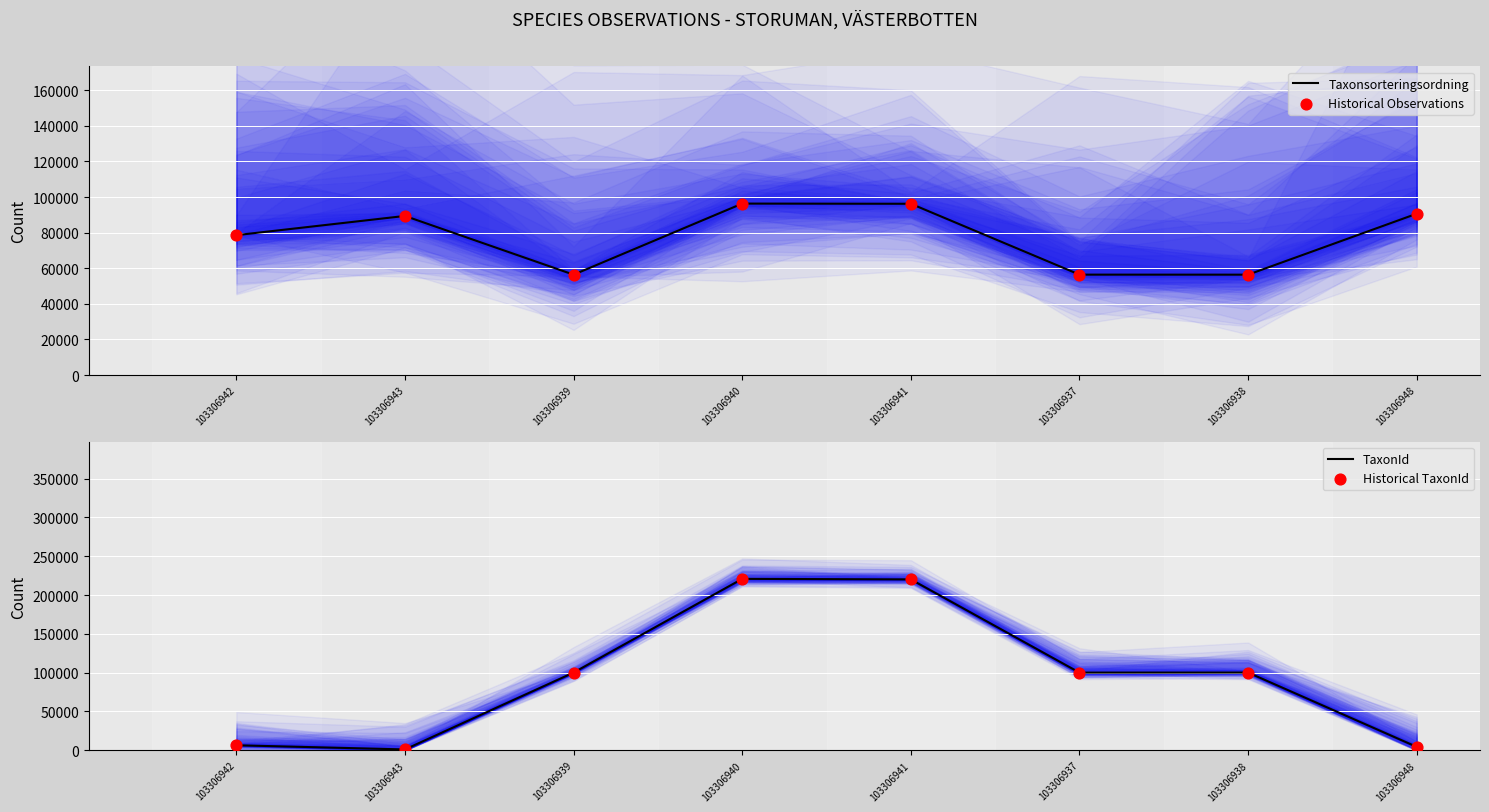

At how many categories does at least one series exceed 204696?

2